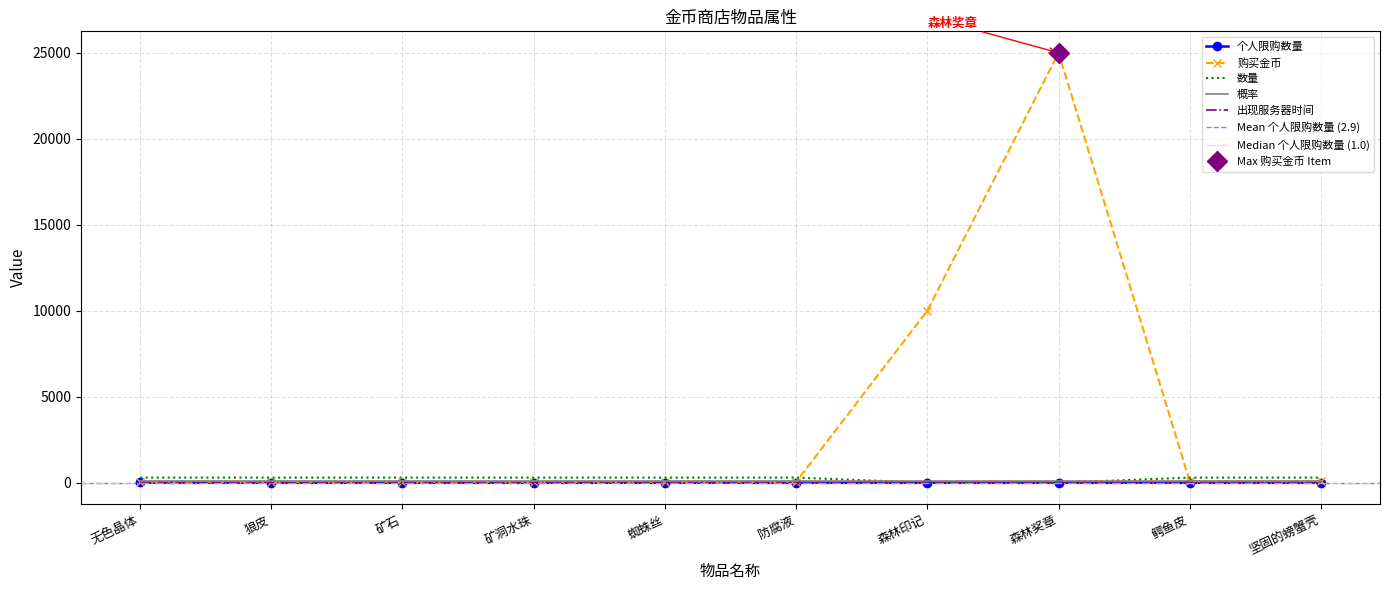

What is the difference between the maximum and minimum values in the 出现服务器时间 series?

1